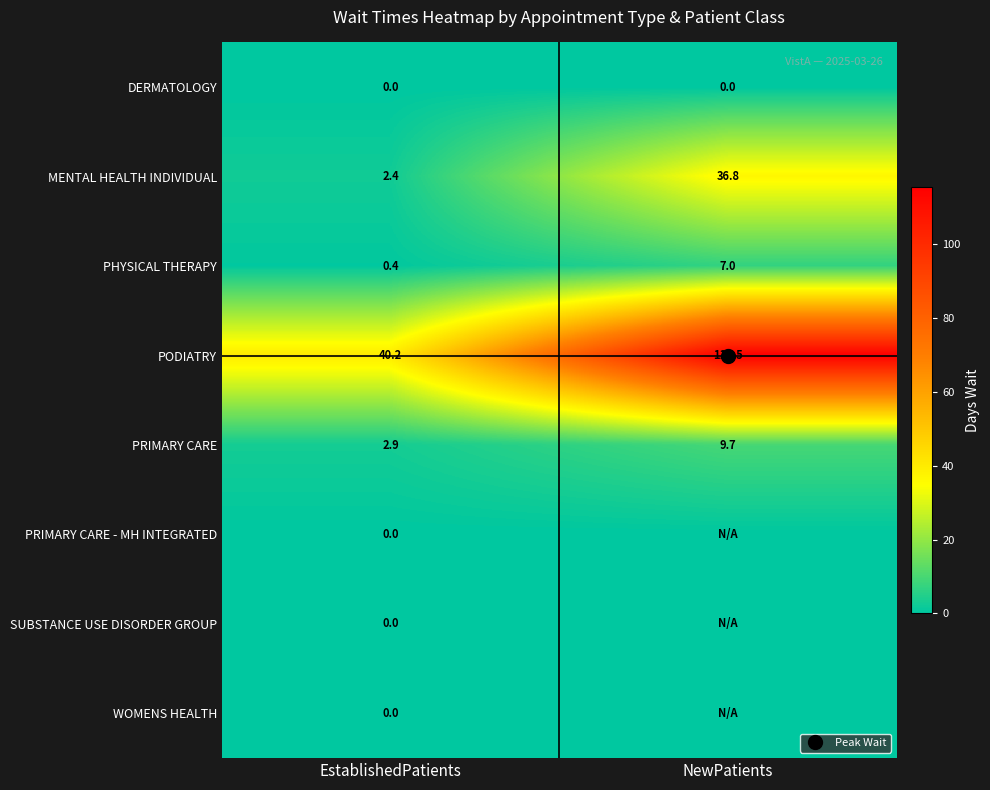

At which label does PODIATRY reach its peak?

NewPatients